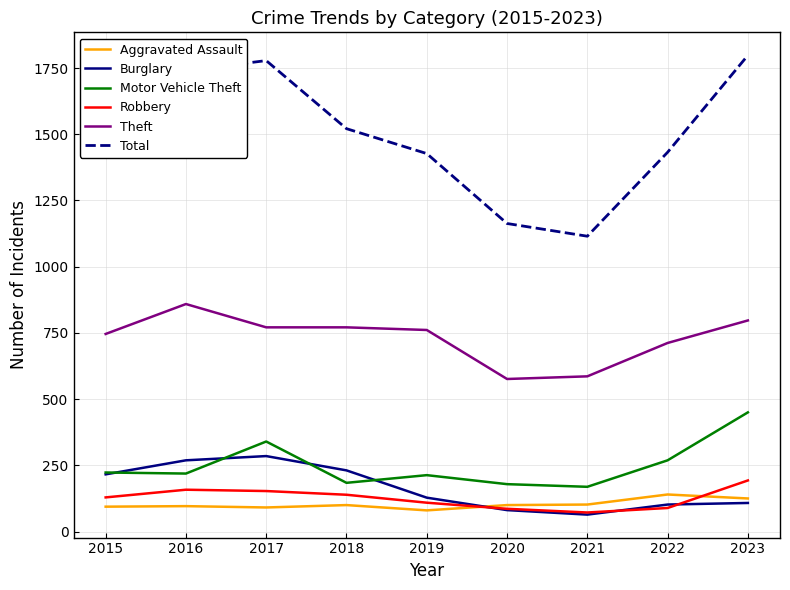

What is the average value of the Robbery series?

125